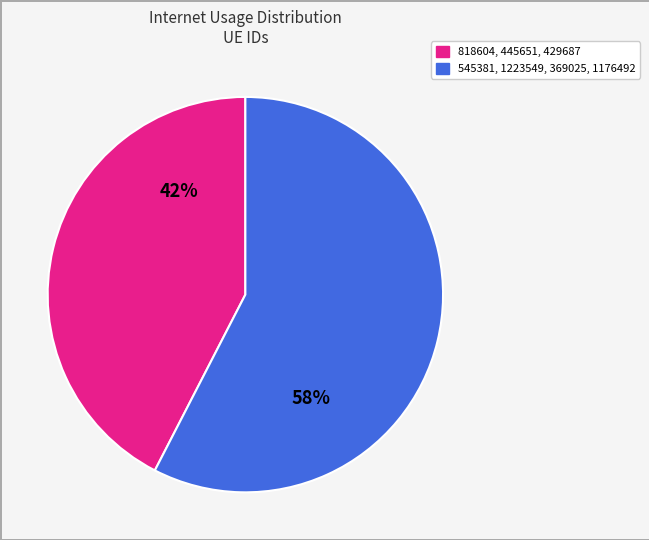

Does any single category account for the majority?

Yes